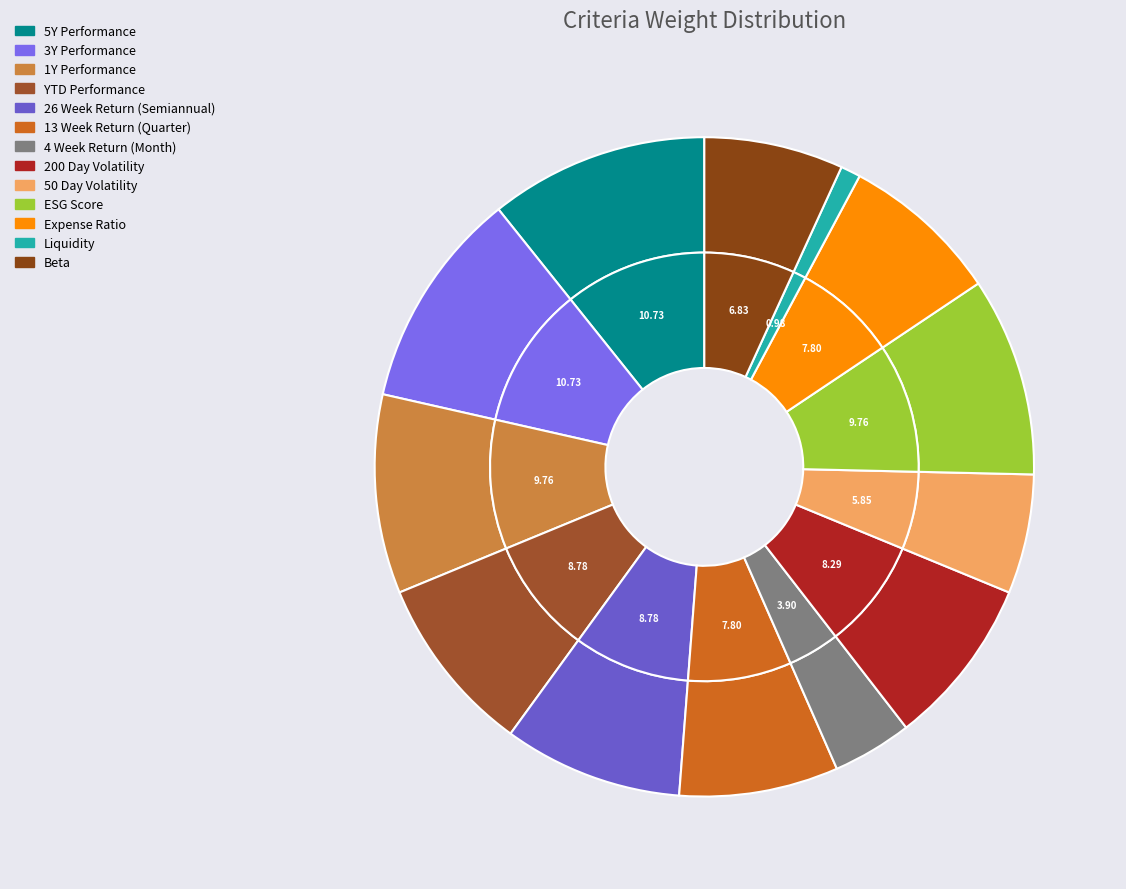

What is the smallest slice in the pie chart?

Liquidity